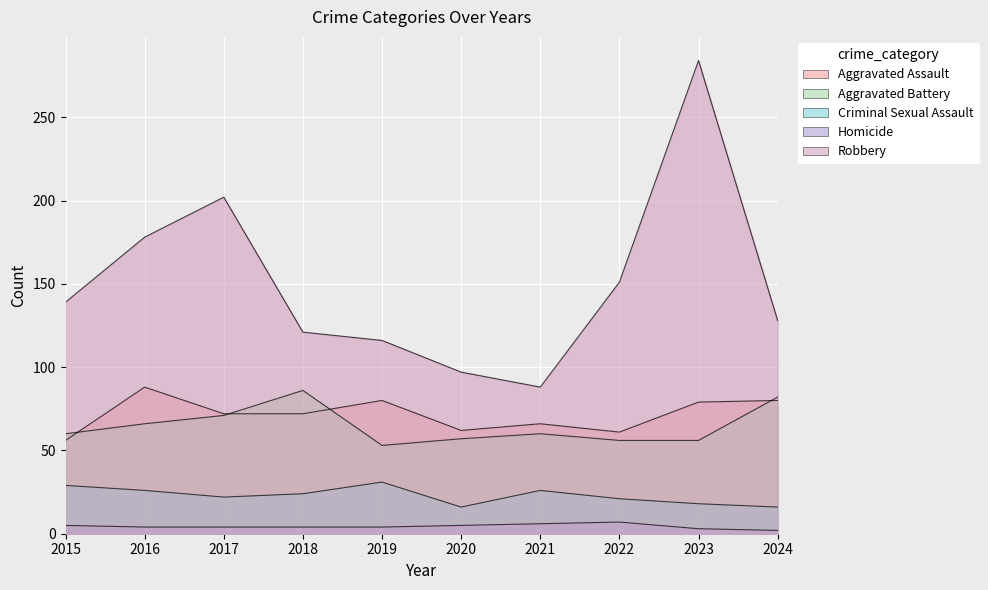

Which has a higher value, 2021 or 2022?

2021